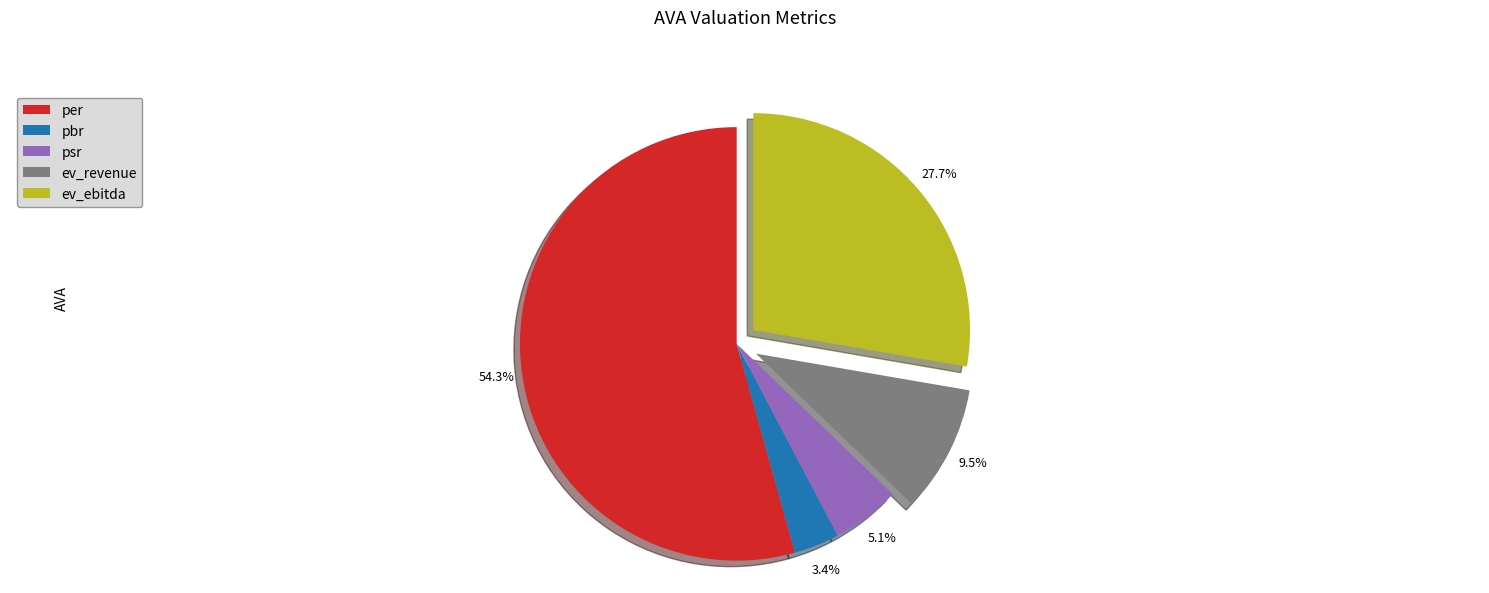

Which slice is the largest?

per